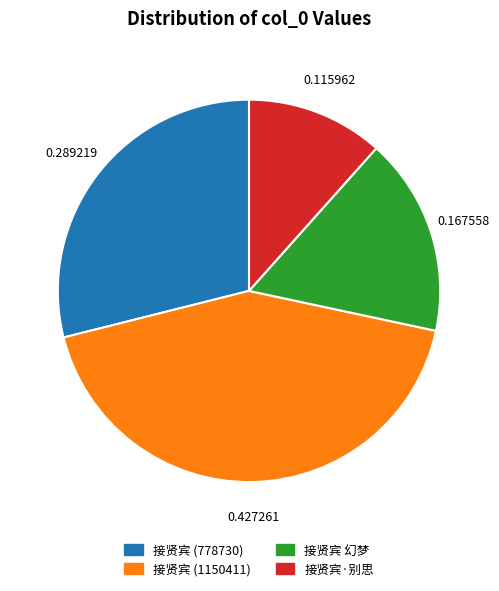

Rank the categories by value from highest to lowest.

接贤宾 (1150411), 接贤宾 (778730), 接贤宾 幻梦, 接贤宾·别思